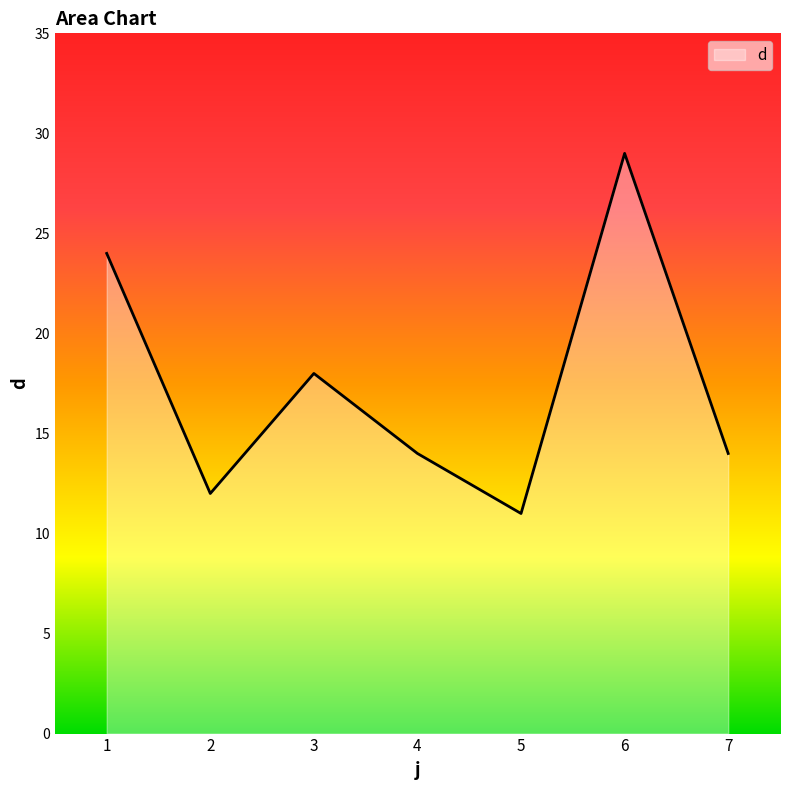

Does the chart have visible grid lines?

No